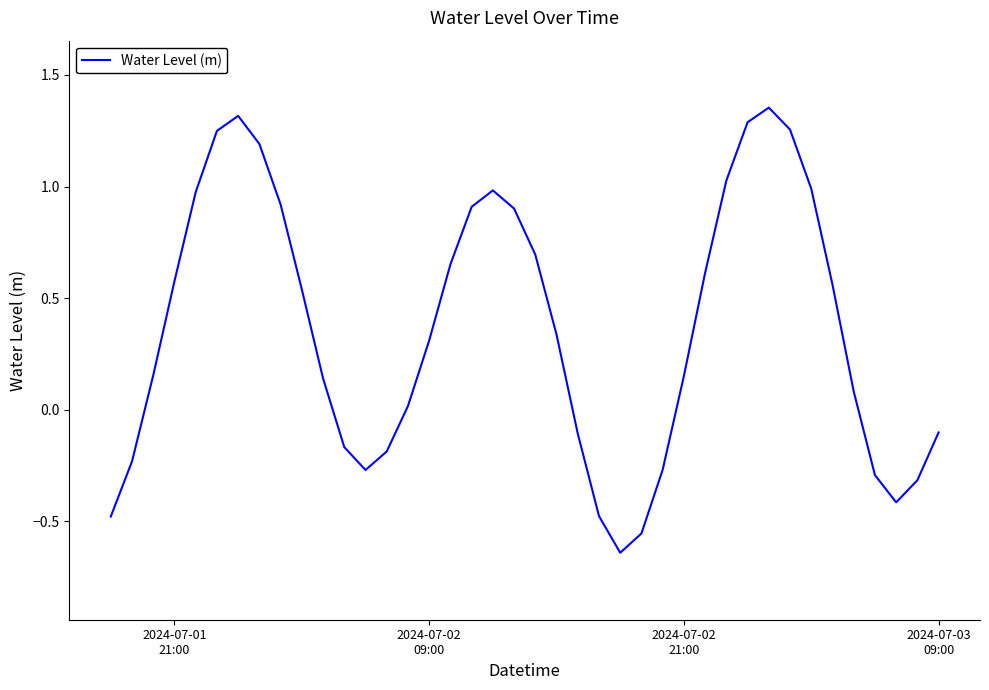

What is the difference between the maximum and minimum values?

2.0